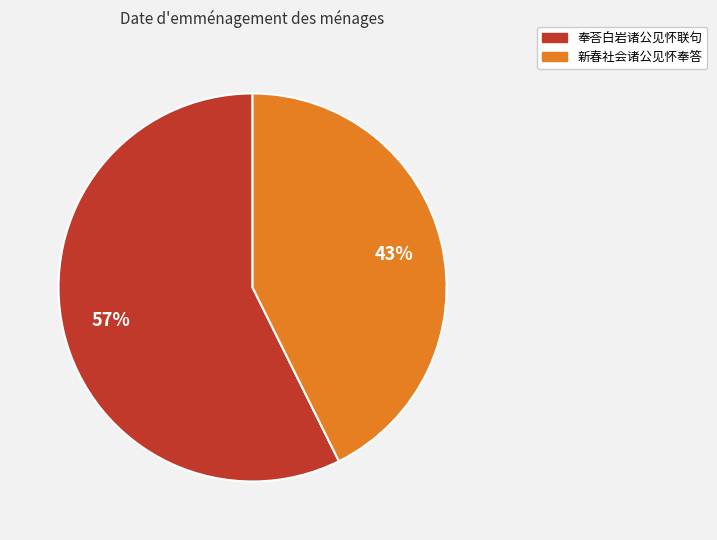

Which category has the biggest portion of the pie?

奉荅白岩诸公见怀联句